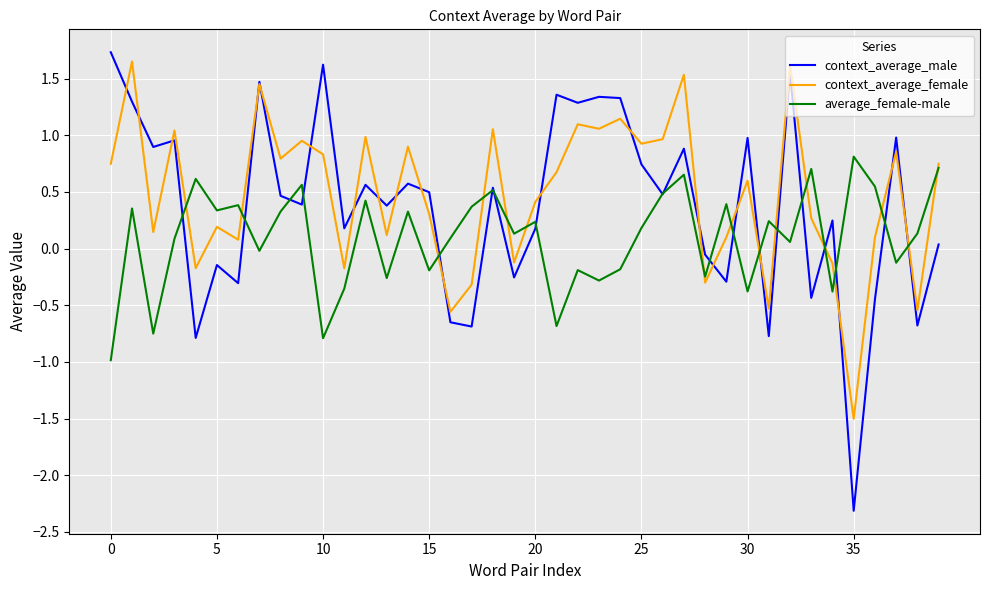

Which series has the widest spread of values?

context_average_male